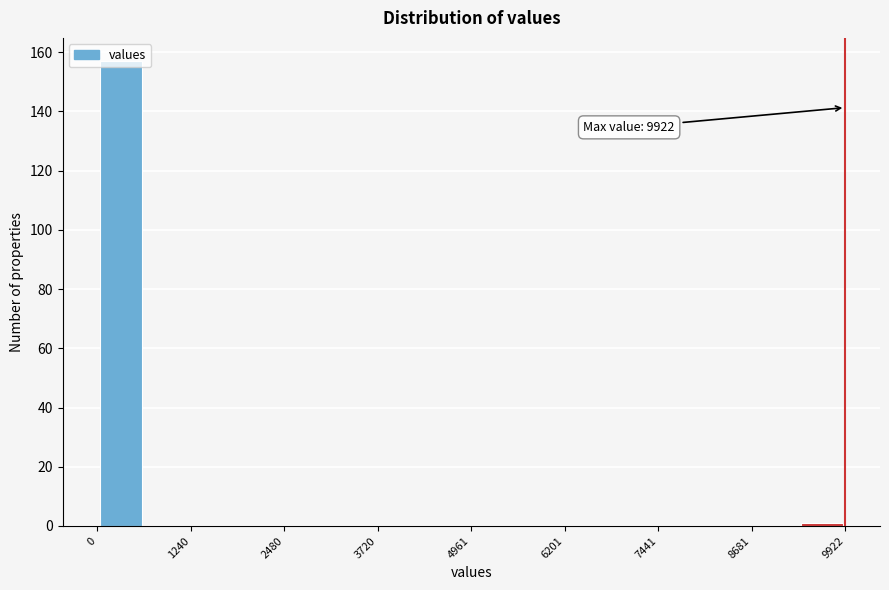

Around what value on the x-axis is the tallest bar? Give the approximate position of its centre, as read against the axis.

400